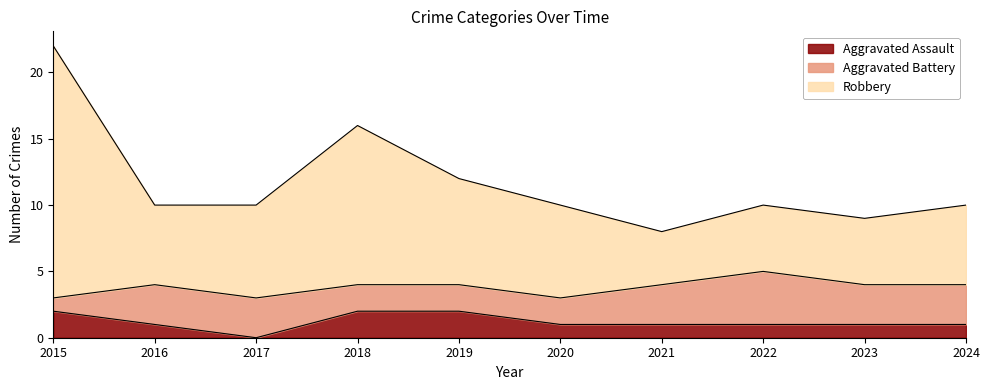

What is the difference between the maximum and minimum values in the Robbery series?

14